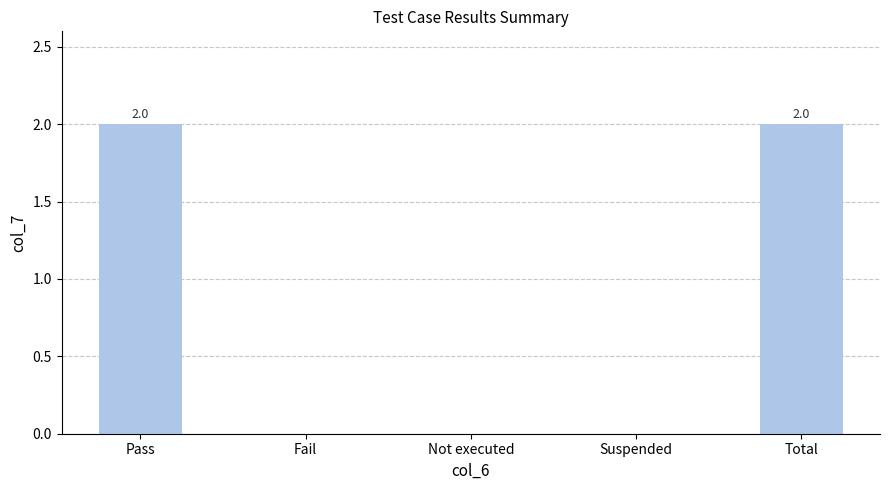

What is the change in value from Pass to Suspended?

-2